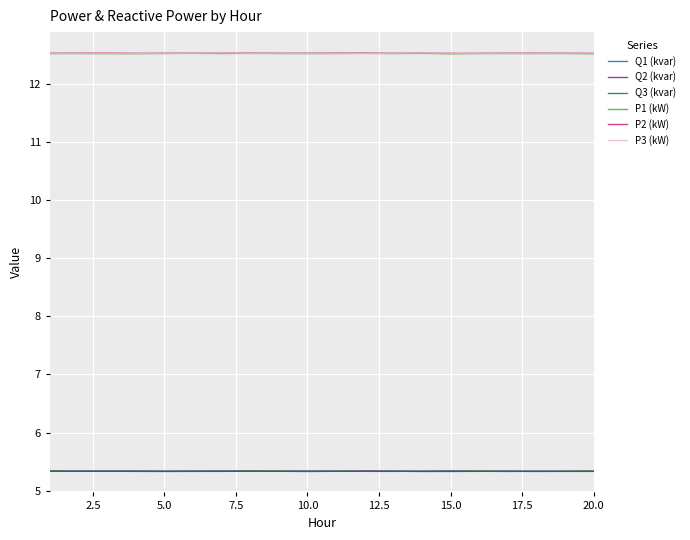

What is the highest value of the P1 (kW) series?

12.5